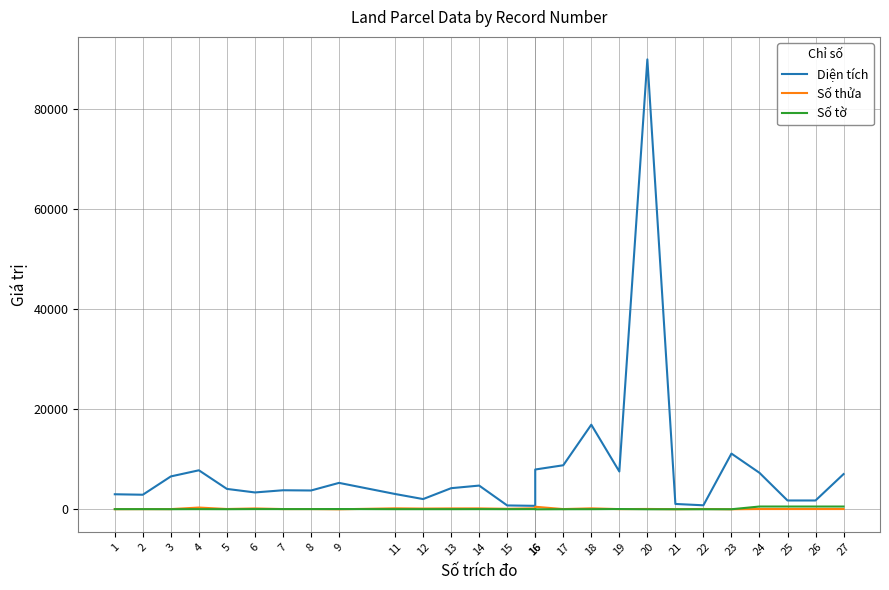

What is the difference between the Số tờ values at 15 and 4?

9.0